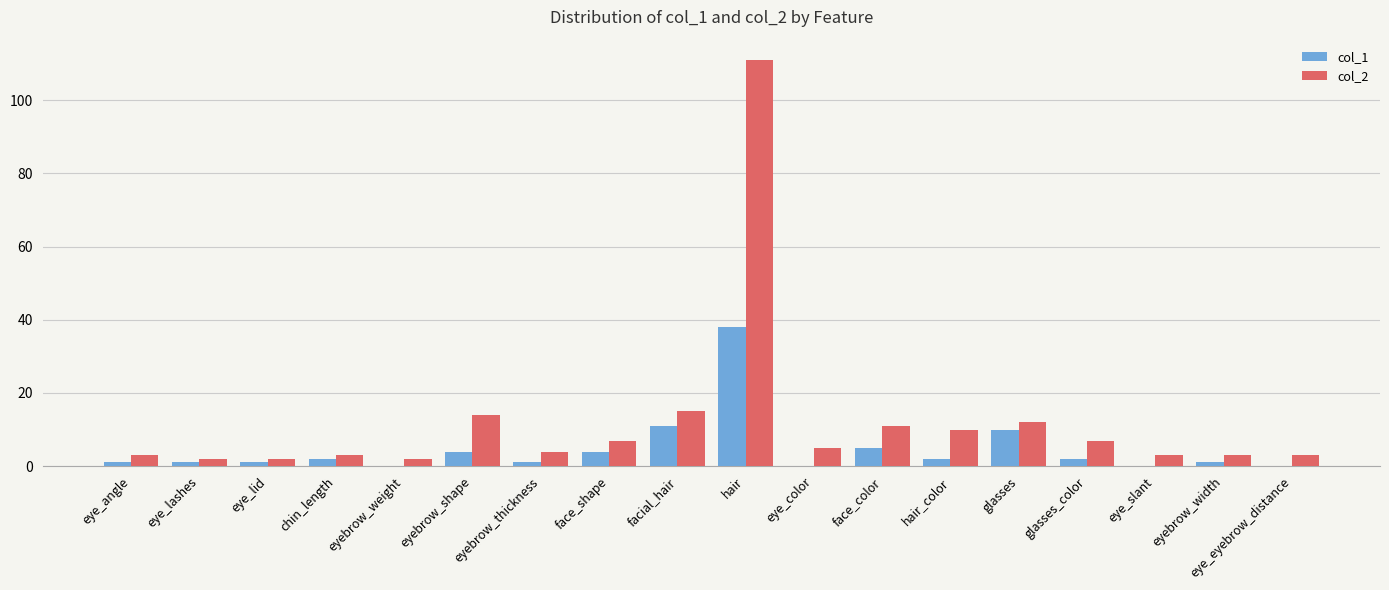

Which category has the highest value across all series?

hair